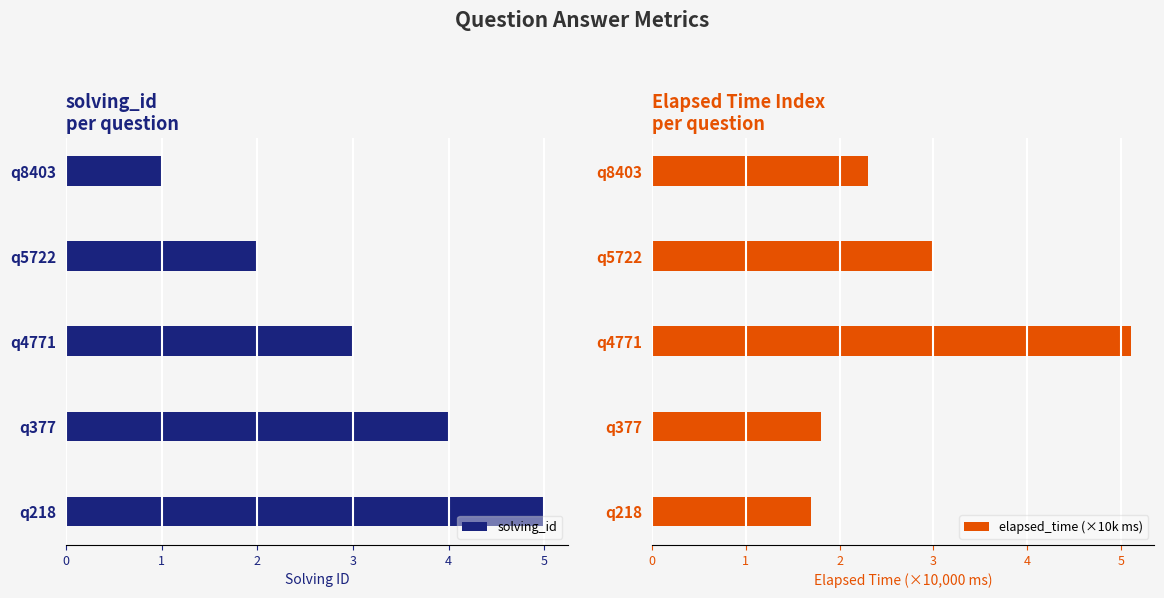

What is the difference between the maximum and second lowest values in the solving_id series?

3